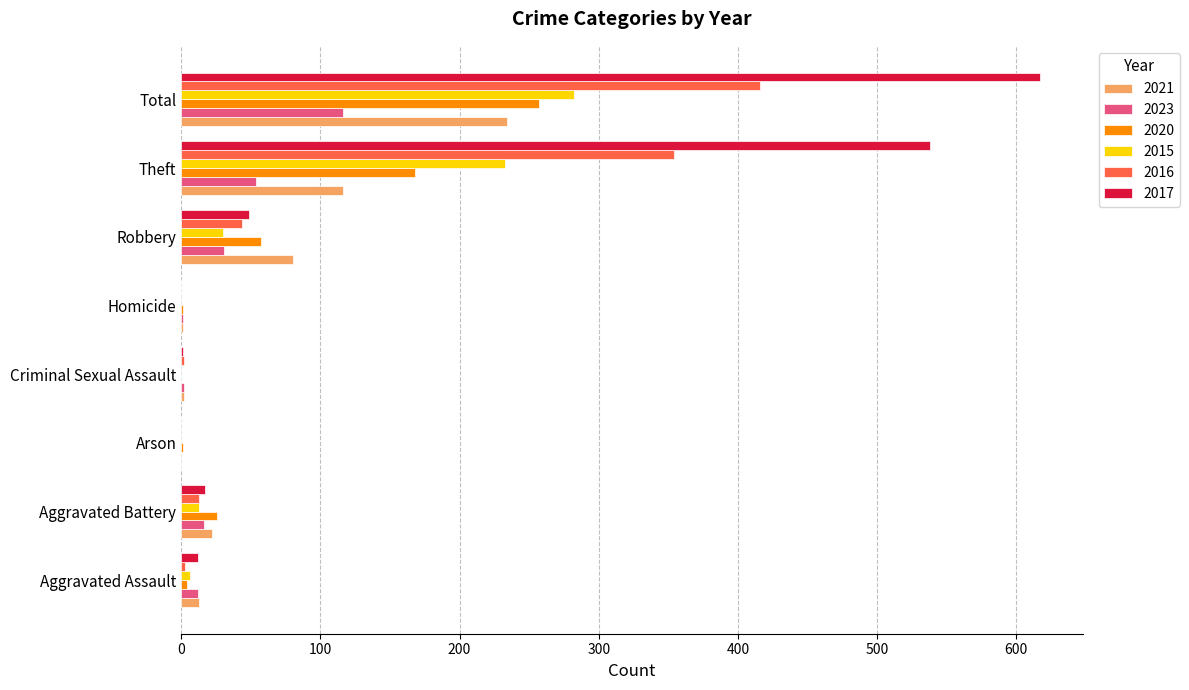

How many data points does each series have?

8